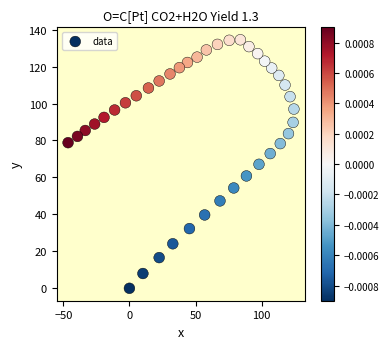

What is the range of X values (max minus min)?

170.8